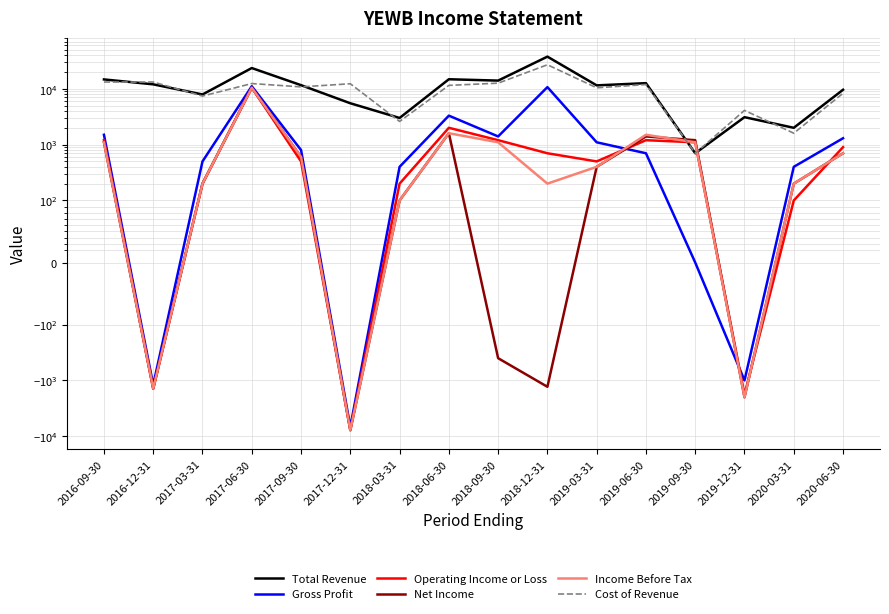

What is the value of the Net Income point at the 11th from the left?

400